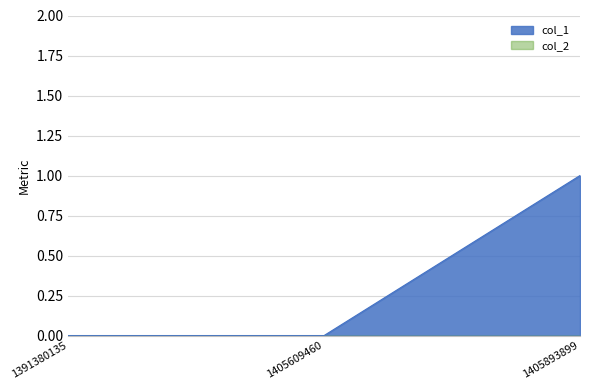

How many data points does each series have?

3